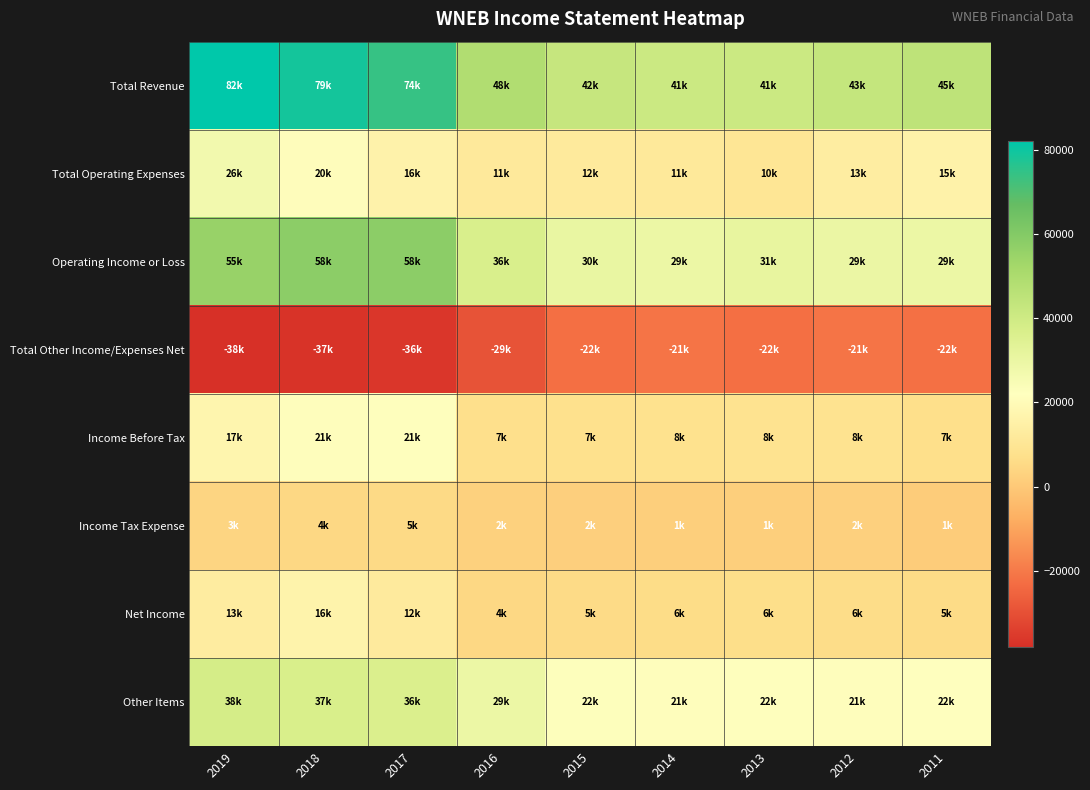

Which series changed the most between 2019 and 2016?

Total Revenue